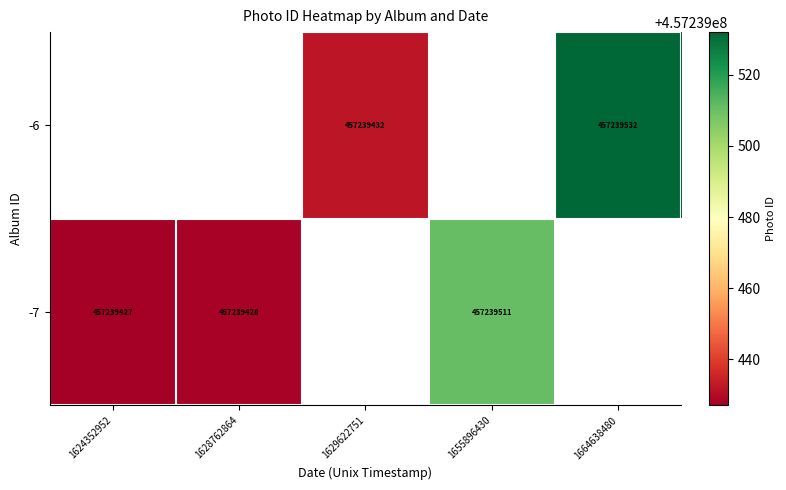

What is the lowest value of the -7 series?

457239427.0